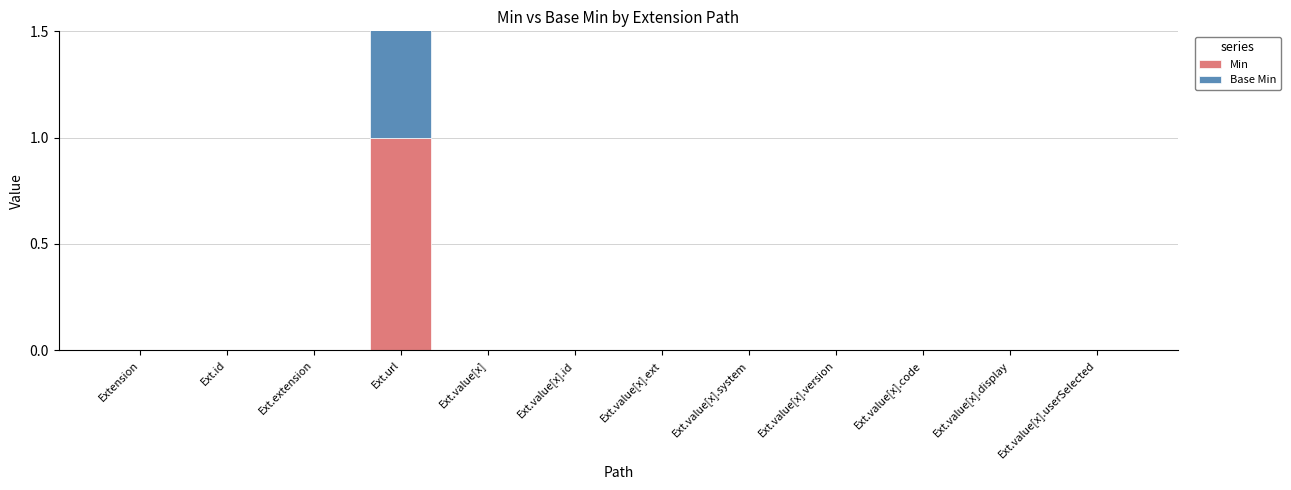

At how many categories does at least one series exceed 0?

1